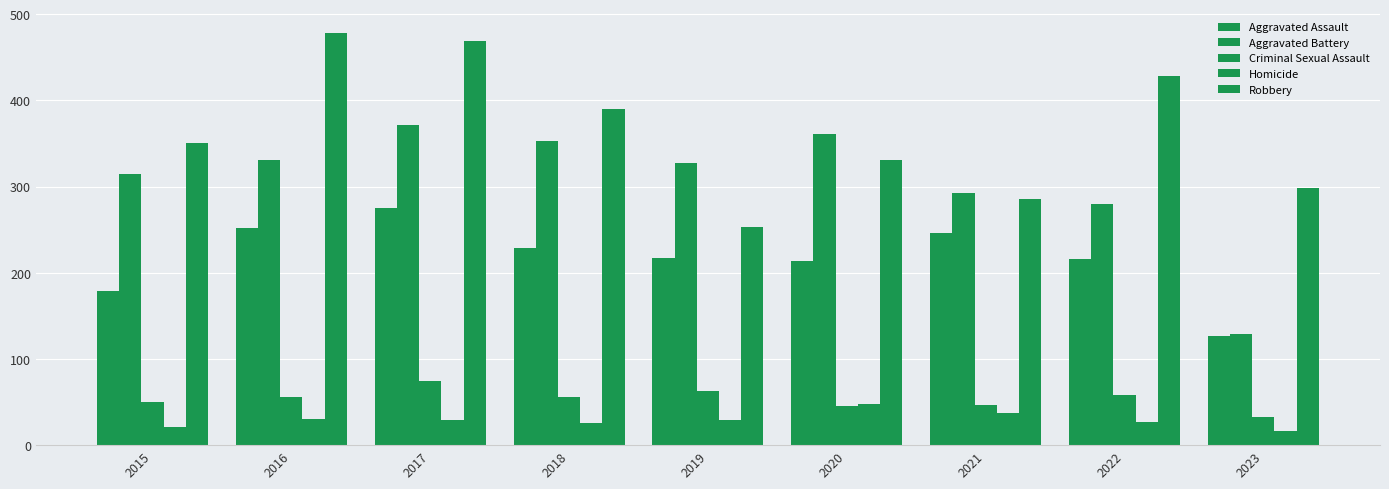

What is the difference between the highest and lowest values at 2017?

440